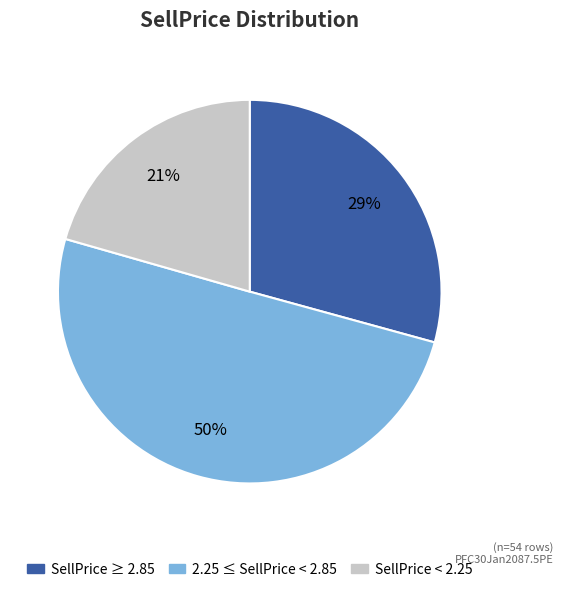

Does any single category account for the majority?

No